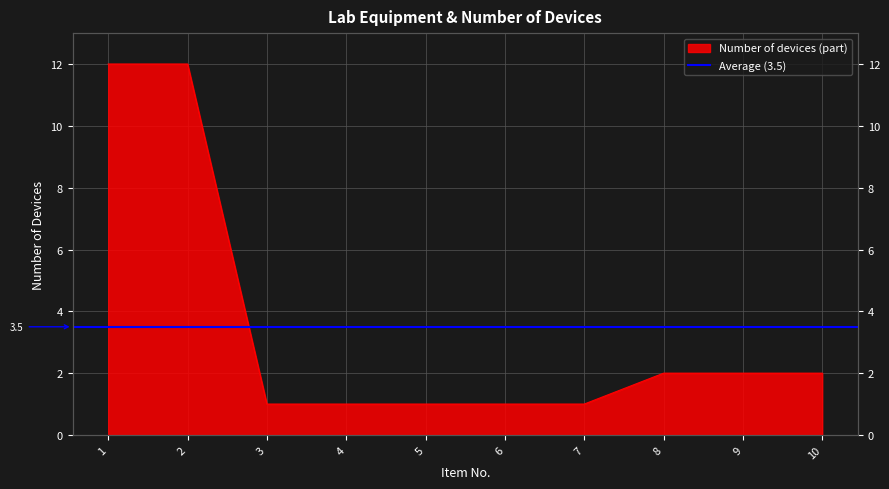

What is the greatest value displayed?

12